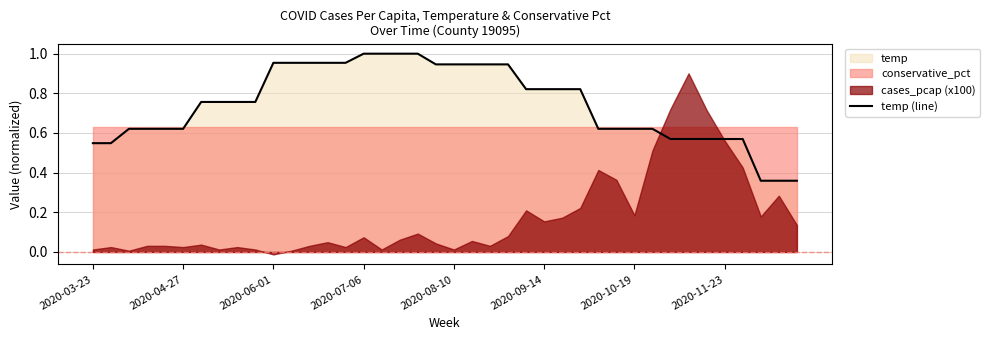

What is the minimum value shown in the chart?

0.4